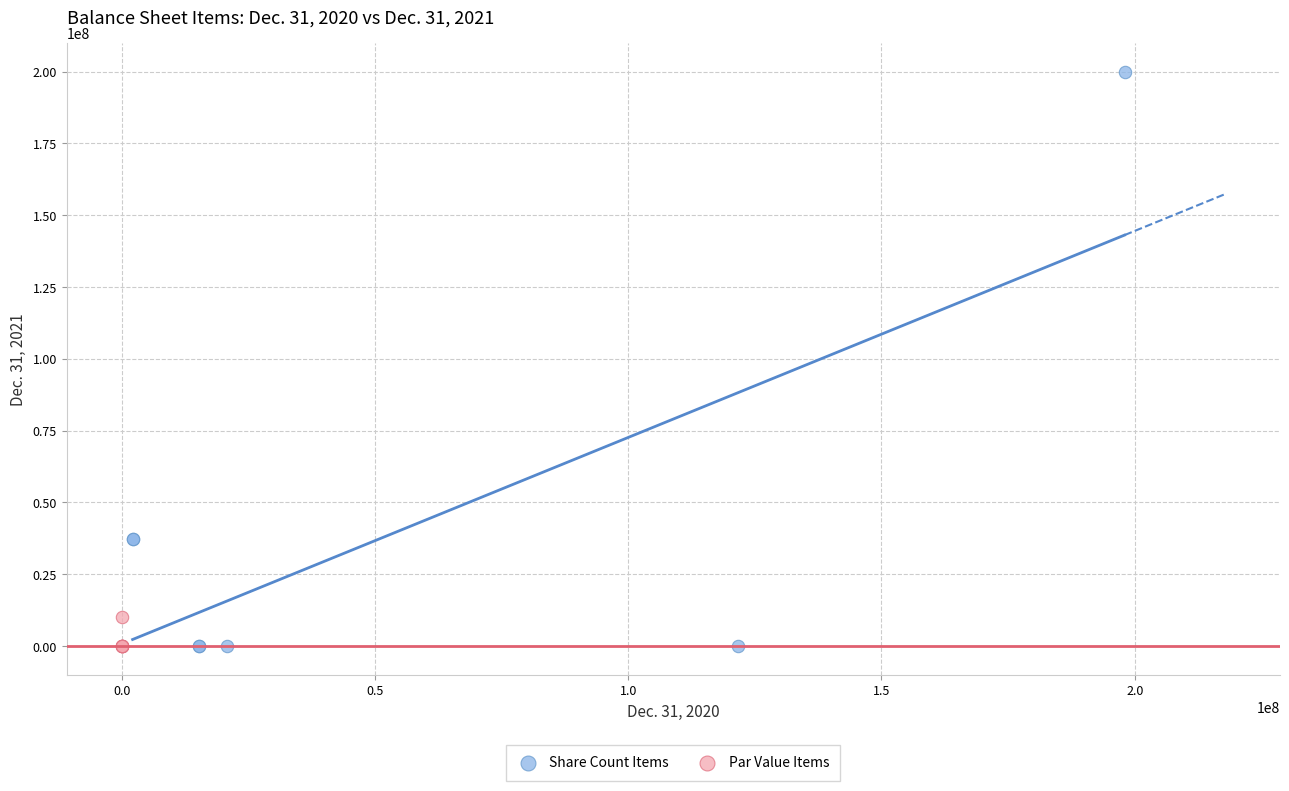

Which series contains the highest Y value?

Share Count Items